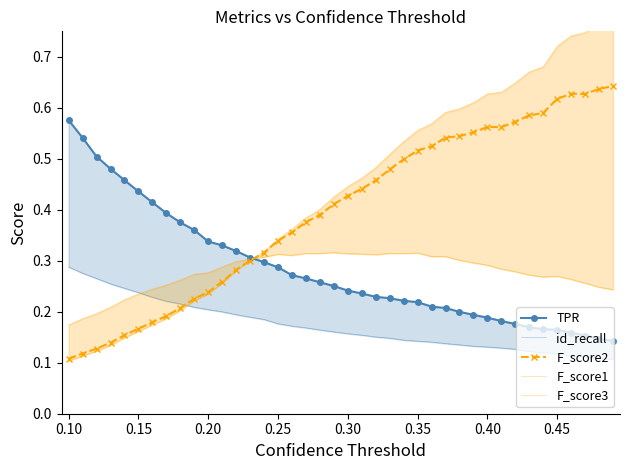

What is the value of the TPR point at the 8th from the left?

0.4